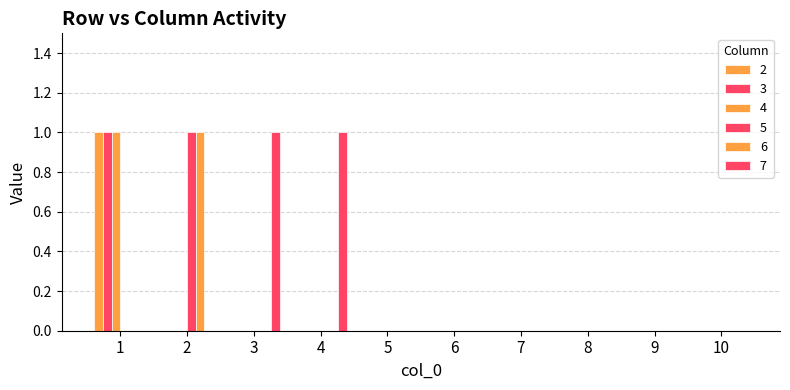

How many distinct data groups are displayed?

6